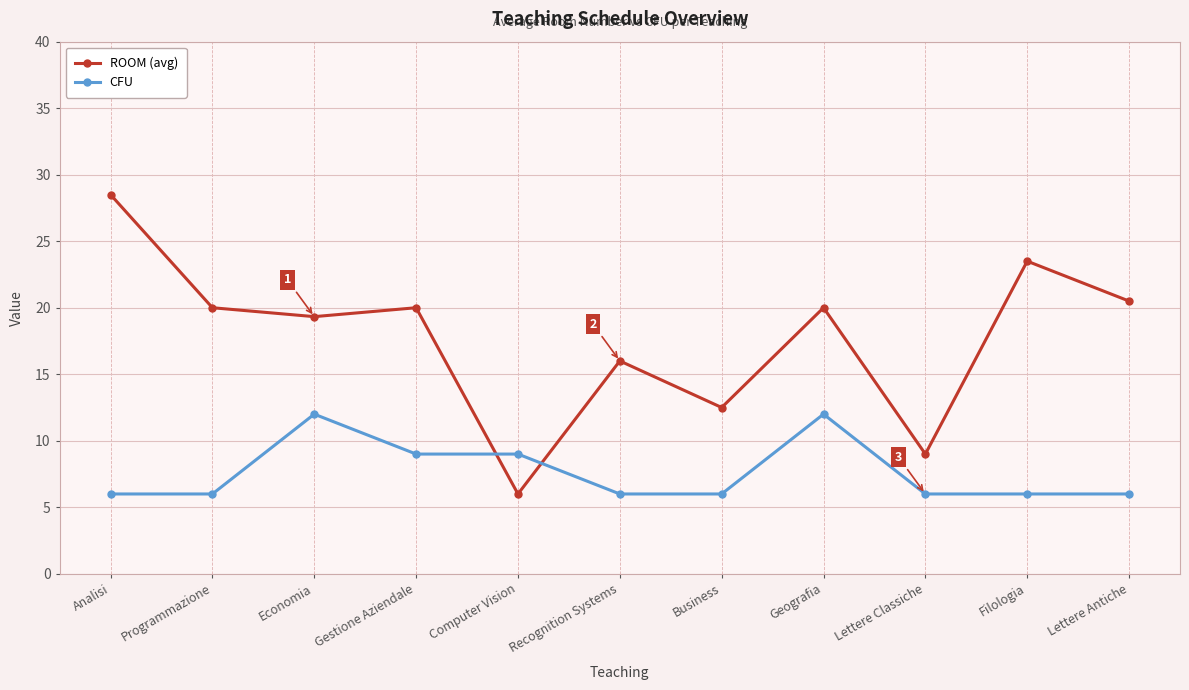

Which series has the widest spread of values?

ROOM (avg)